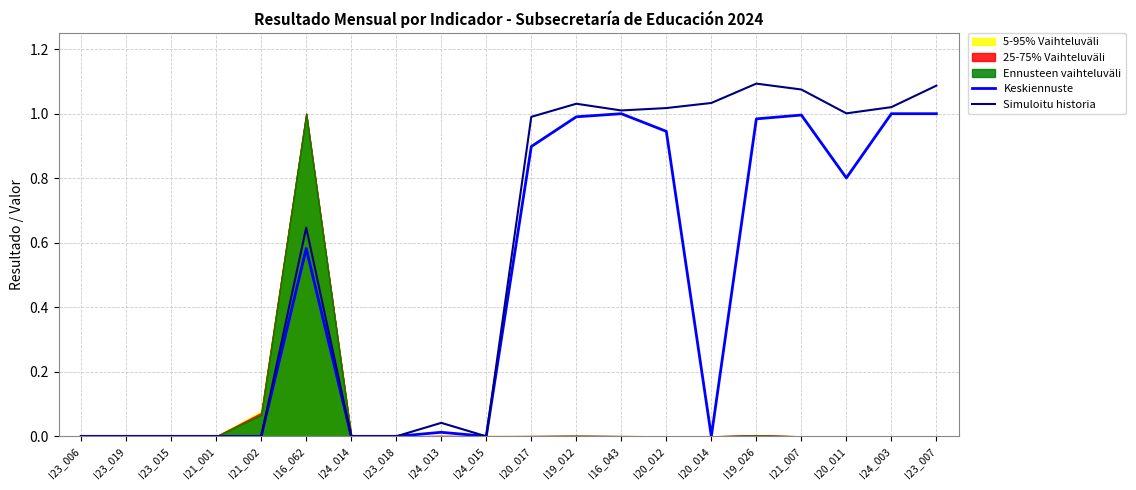

What is the sum of all Keskiennuste values?

9.2